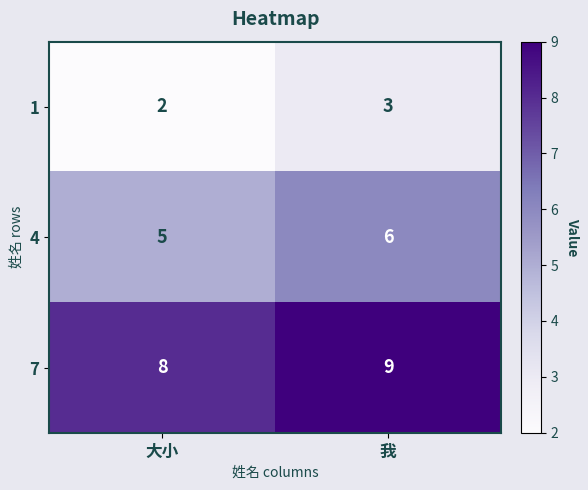

Reading left to right, extract all data points from this chart.

1: 2	3
4: 5	6
7: 8	9